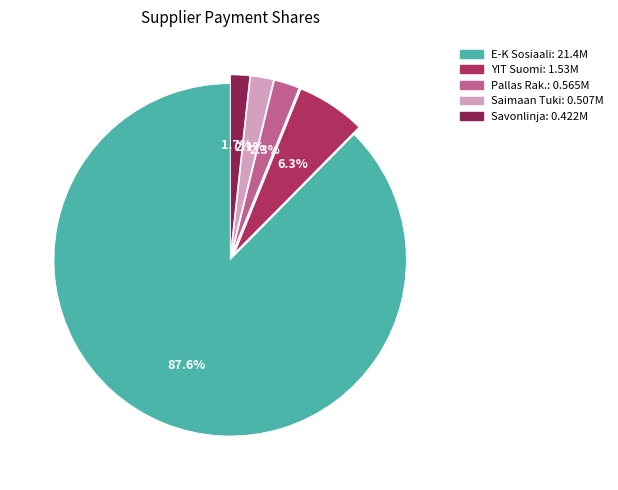

Does any single category account for the majority?

Yes